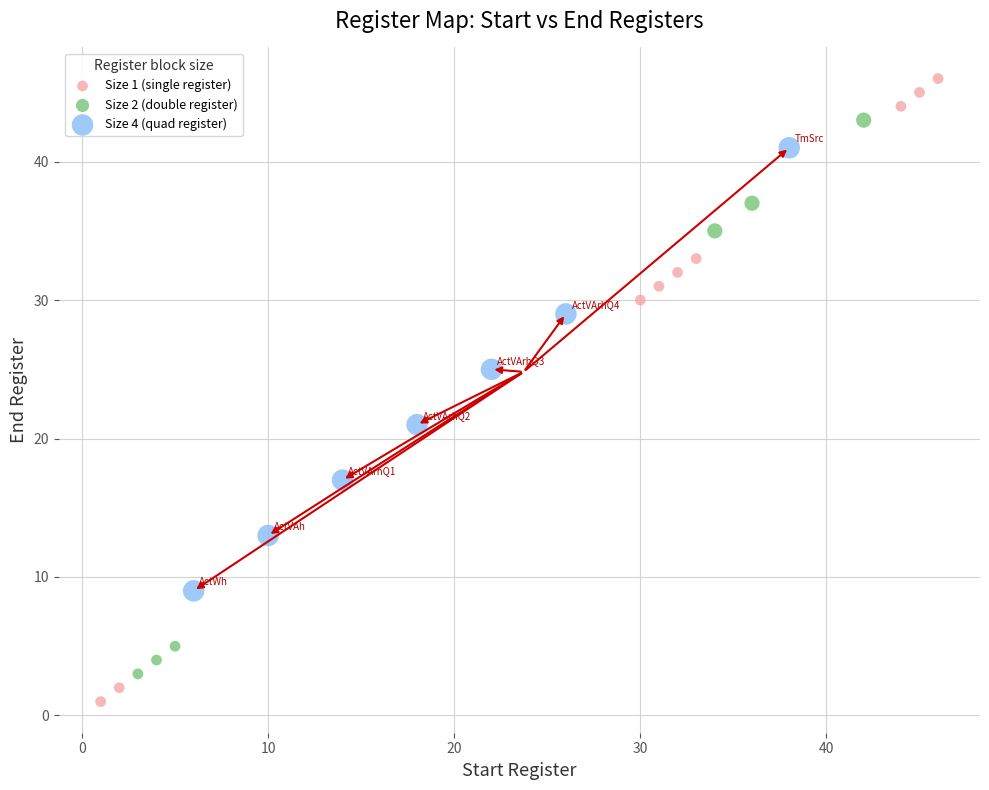

Which series reaches the minimum Y coordinate?

Size 1 (single register)